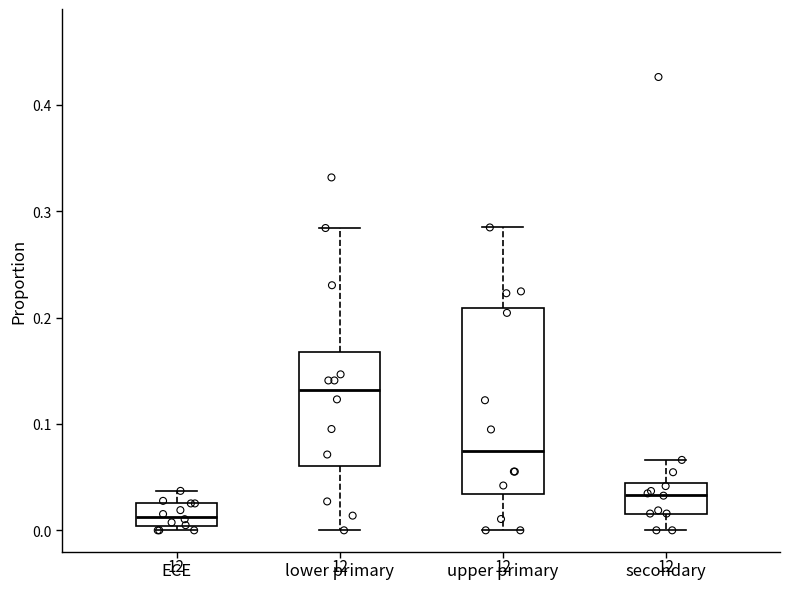

Which box's median line is the highest?

lower primary